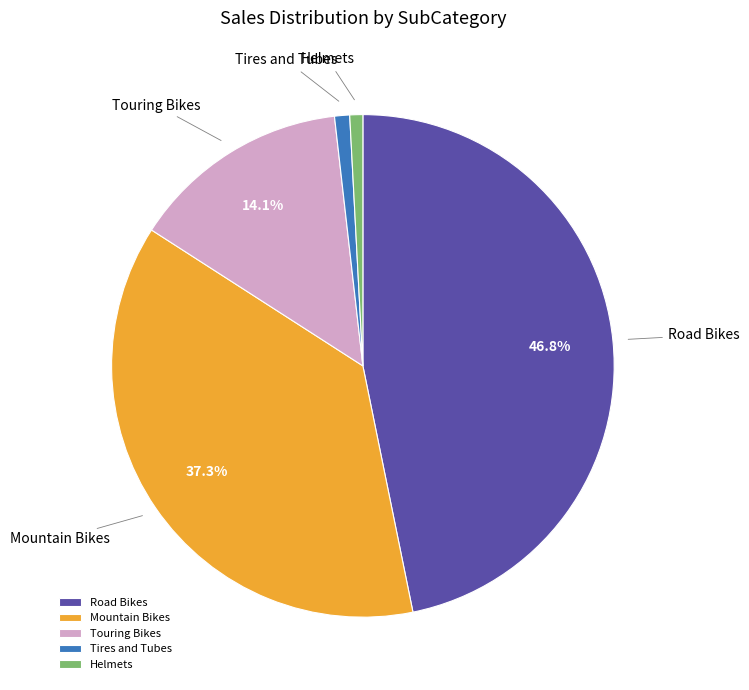

Count the number of slices in the pie.

5